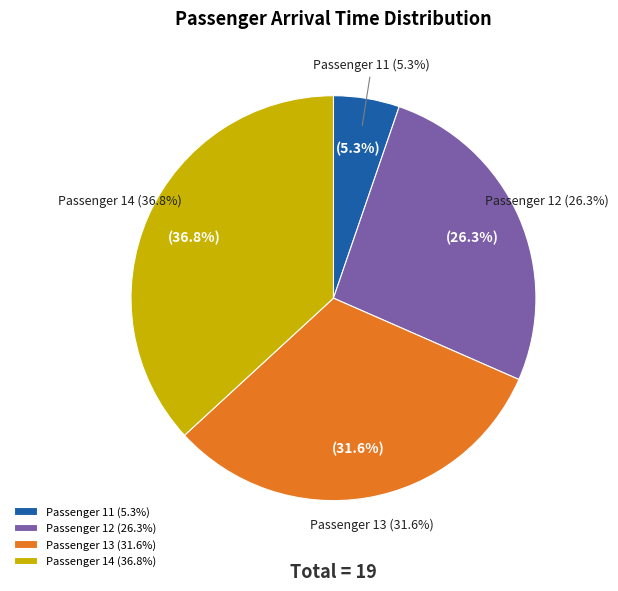

Which category has the biggest portion of the pie?

14